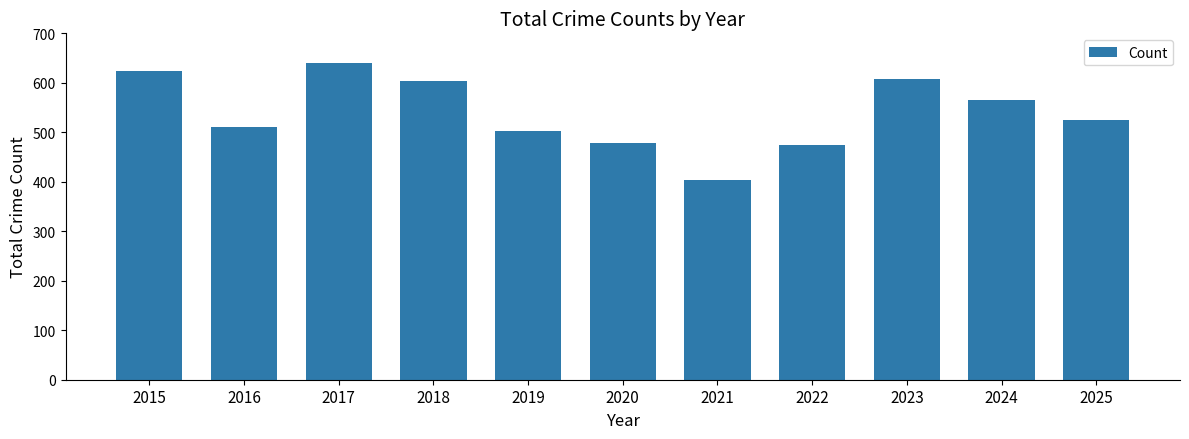

What is the value of the 8th bar from the left?

475